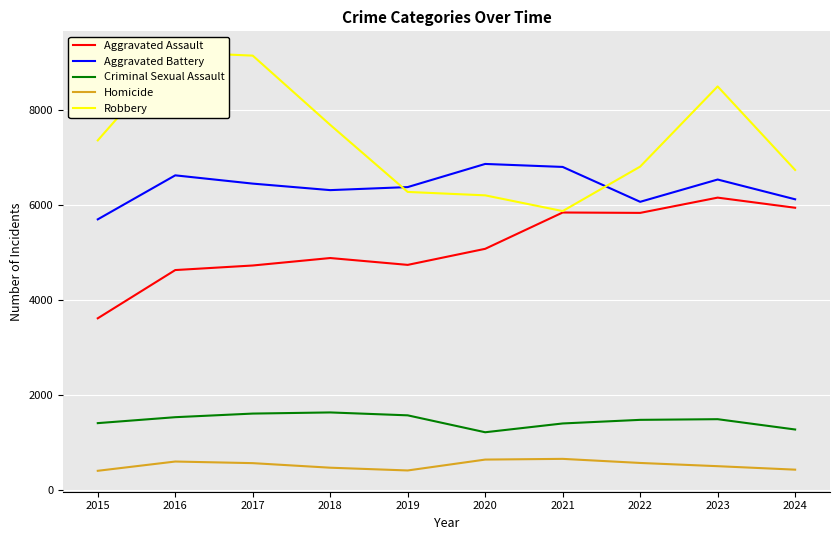

What is the spread (max minus min) of values at 2021?

6143